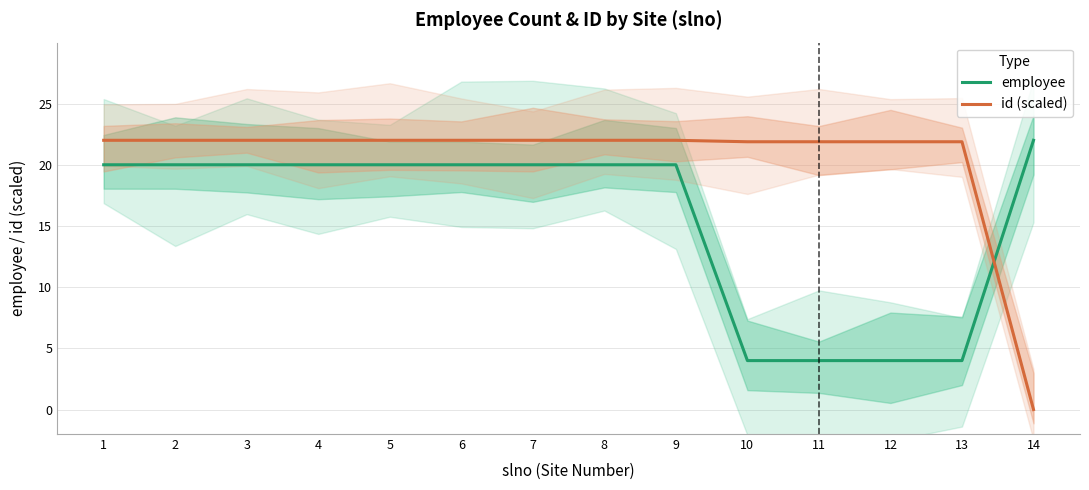

At 2, list the series in order from largest to smallest.

id (scaled), employee